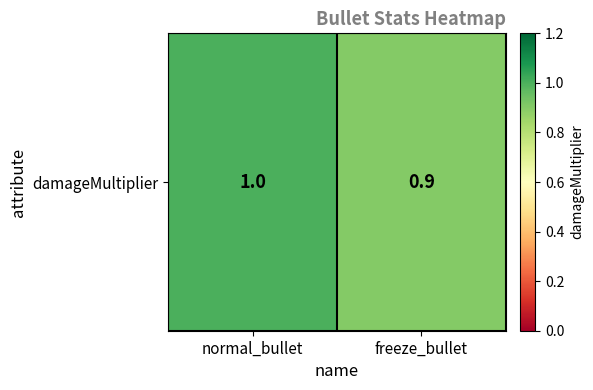

What is the greatest value displayed?

1.0